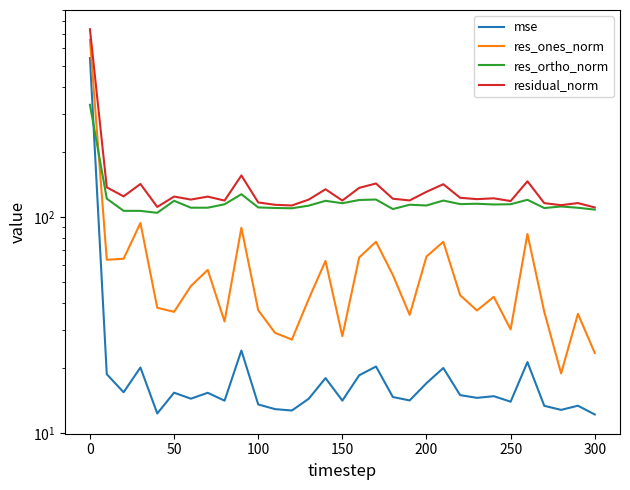

Is the value of mse at 16 greater than the value of residual_norm at 100?

No